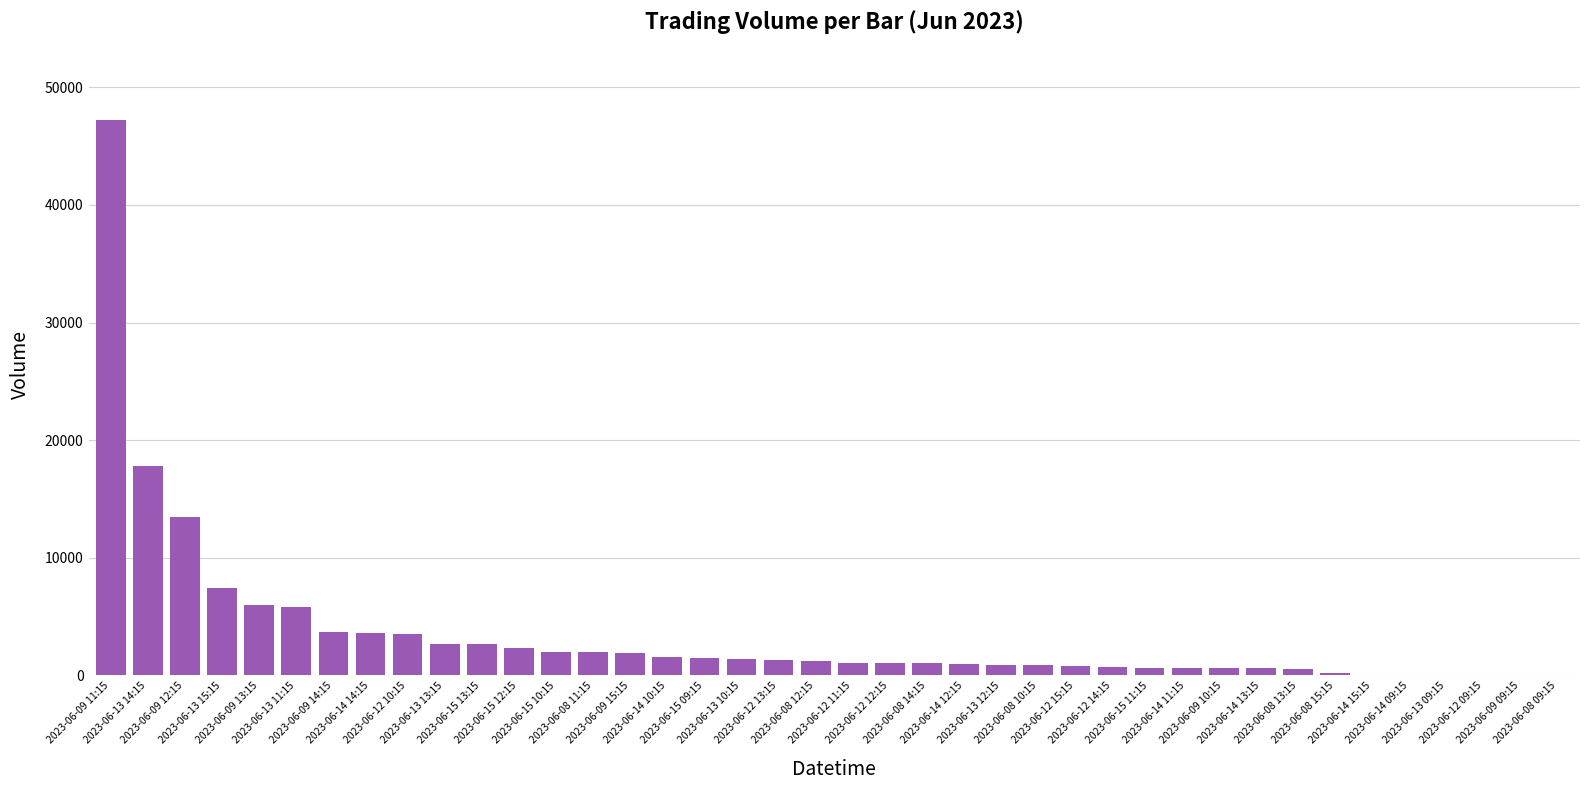

What is the sum of the values at 2023-06-08 11:15 and 2023-06-09 15:15?

3839